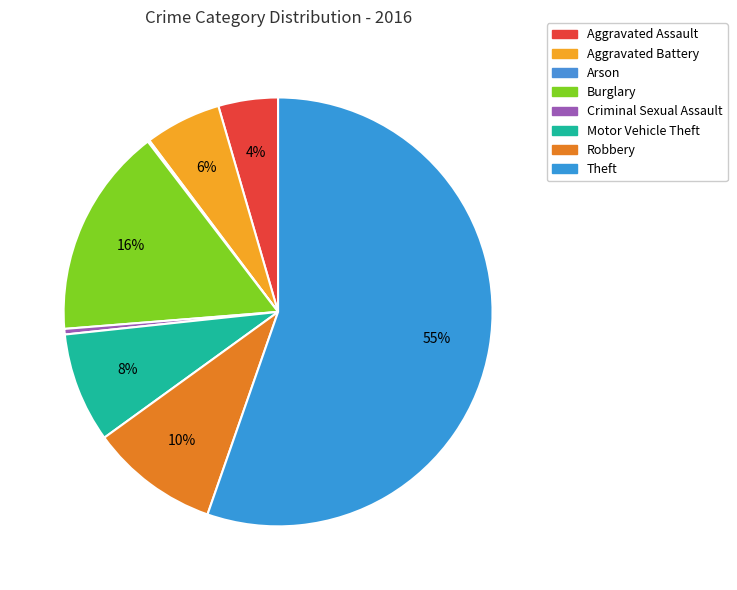

Which category has the biggest portion of the pie?

Theft